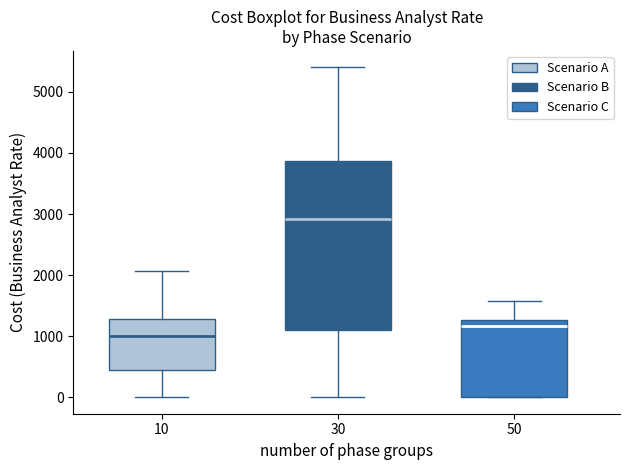

Comparing the boxes themselves (not the whiskers), which one is the tallest?

30